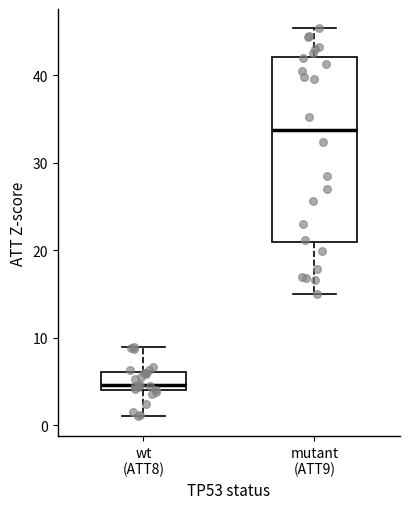

Reading left to right, transcribe this box plot: for each box, give where its median line is, the range the box spans, and where its two whiskers end, as read against the y-axis. The values are not printed on the chart, so give them approximately, as read against the axis.

wt (ATT8): median 5, box 4 to 6, whiskers 1 to 9
mutant (ATT9): median 34, box 21 to 42, whiskers 15 to 45